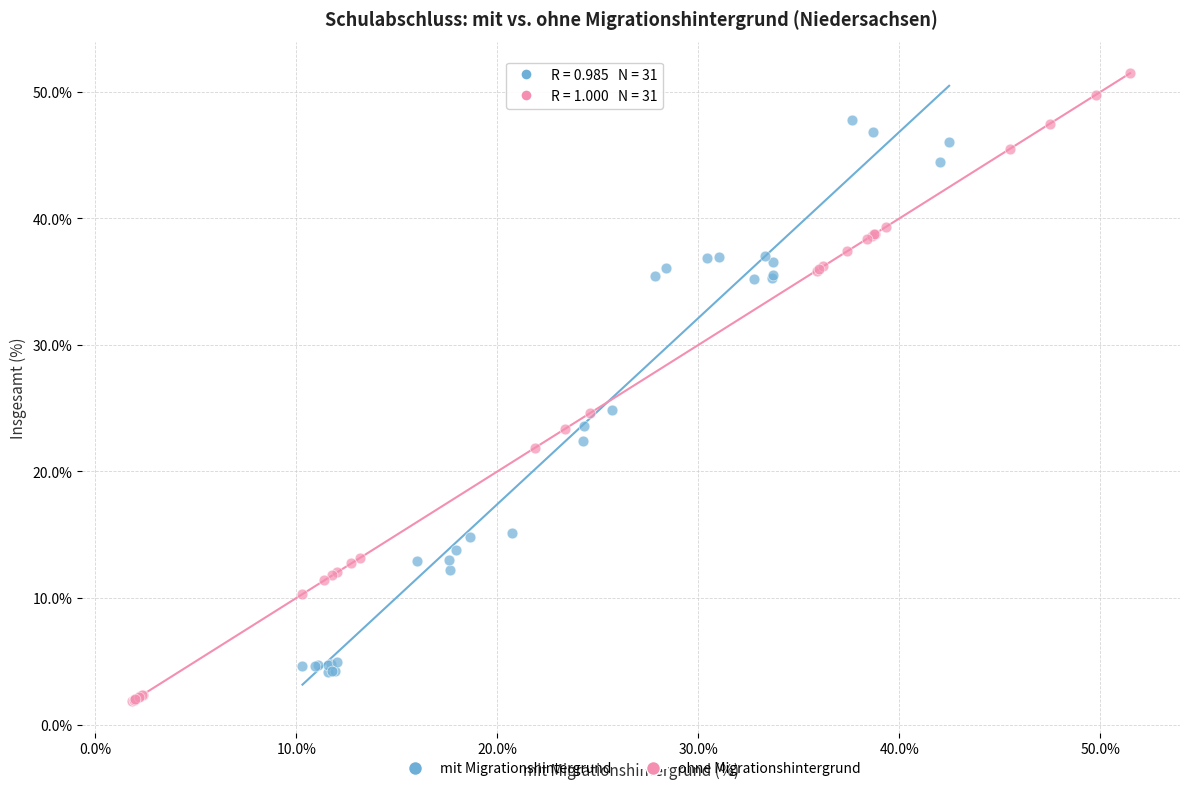

Which series reaches the maximum Y coordinate?

ohne Migrationshintergrund